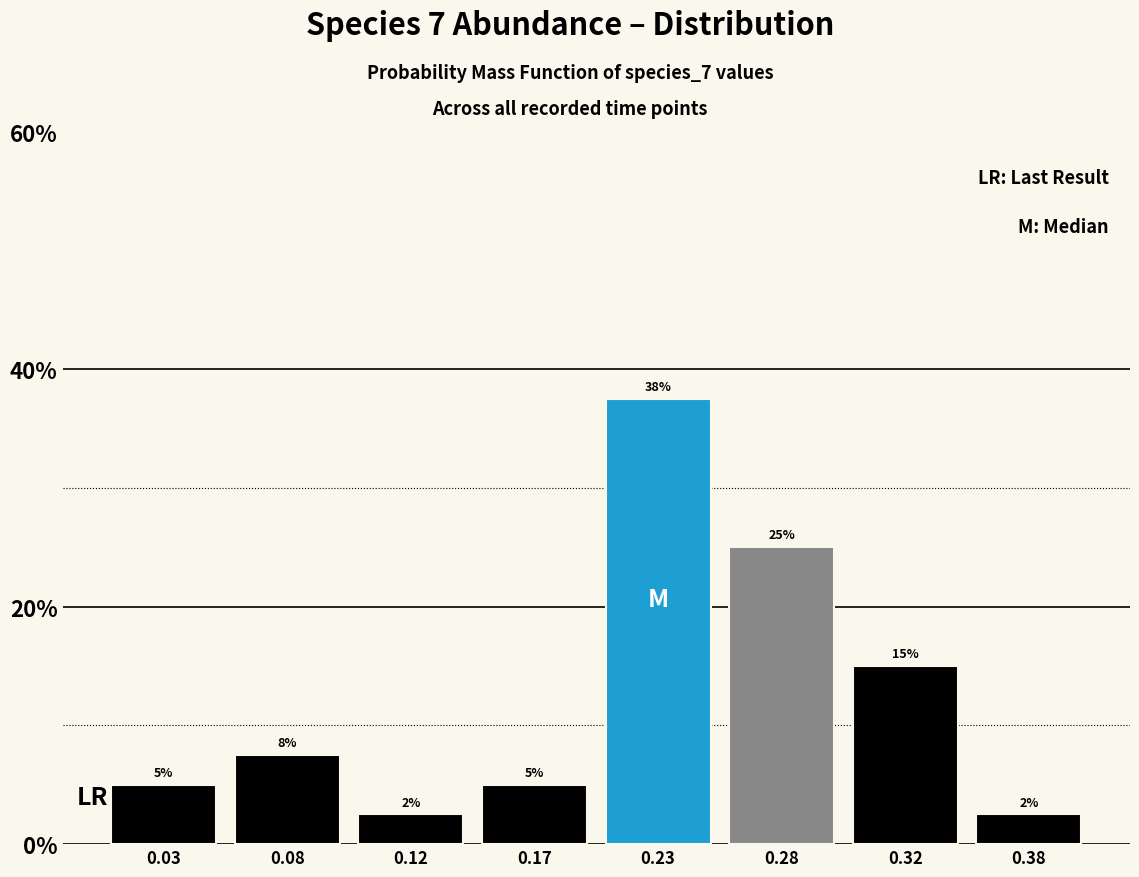

Between 0.17 and 0.23, which is larger?

0.23